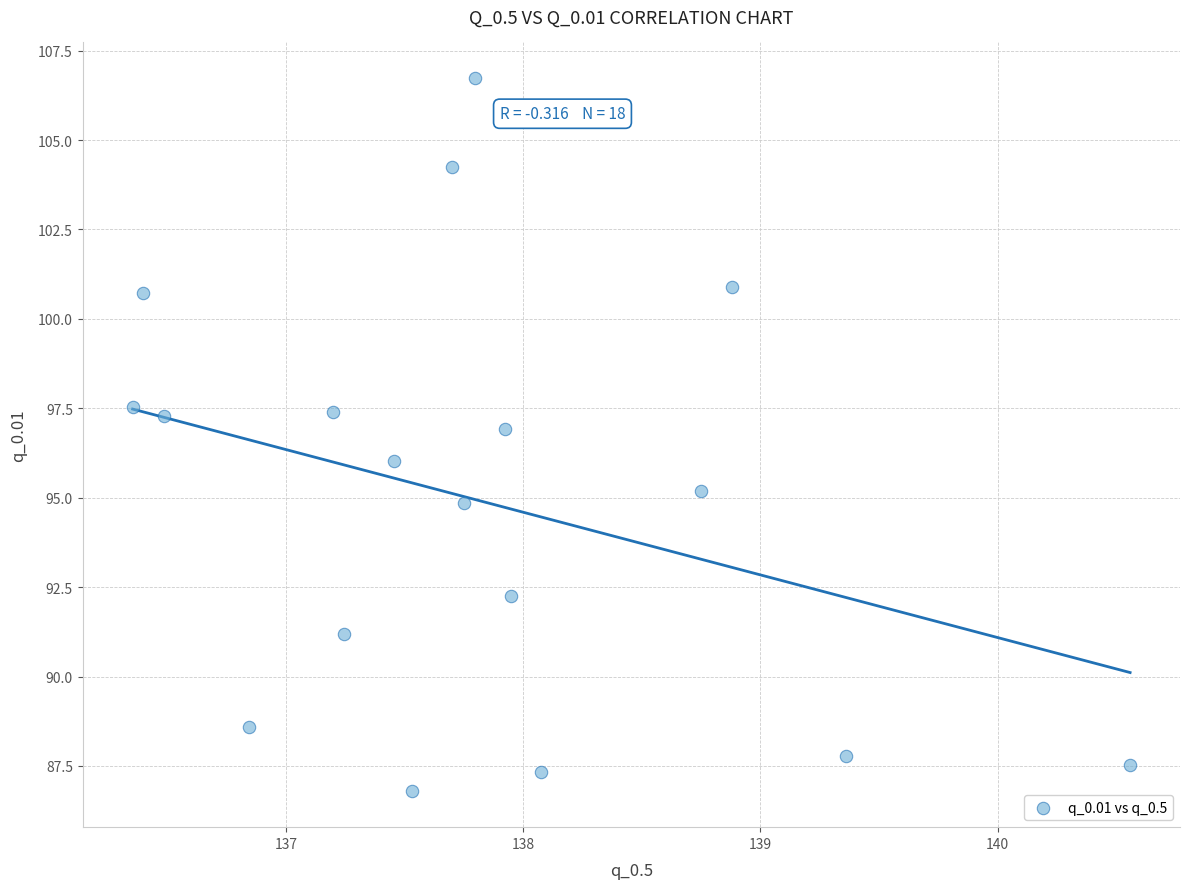

What is the range of X values (max minus min)?

4.2